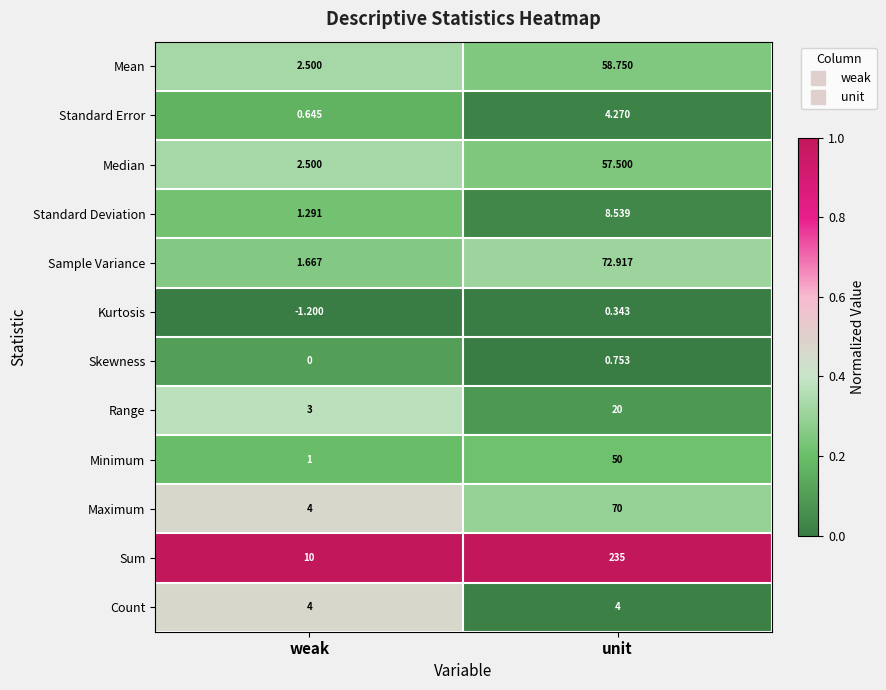

List the labels in order of Standard Error value, largest first.

unit, weak